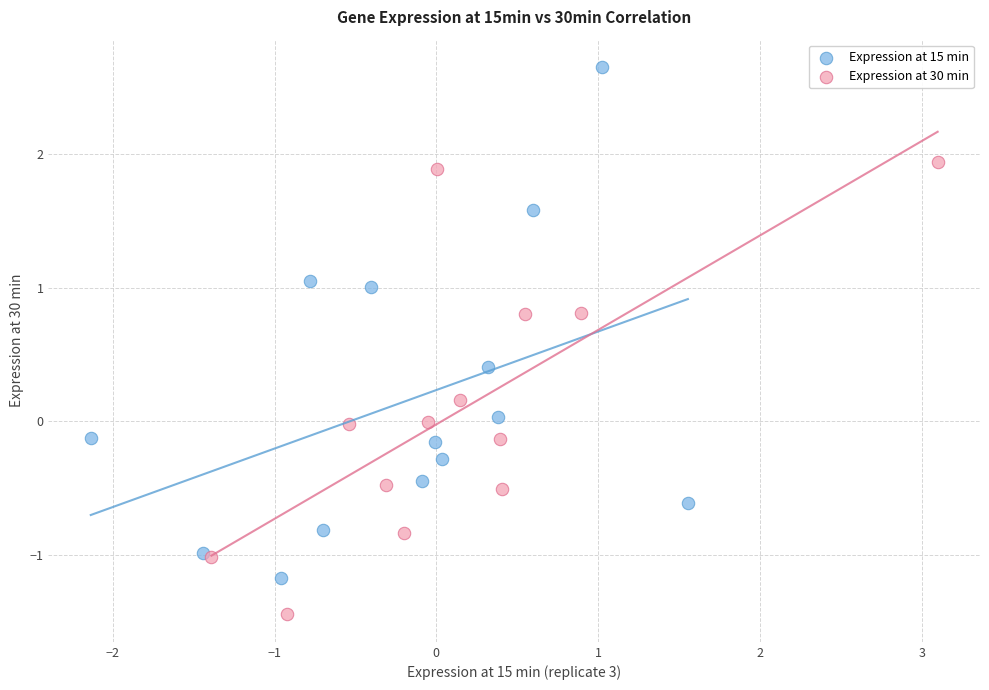

Which series contains the lowest Y value?

Expression at 30 min